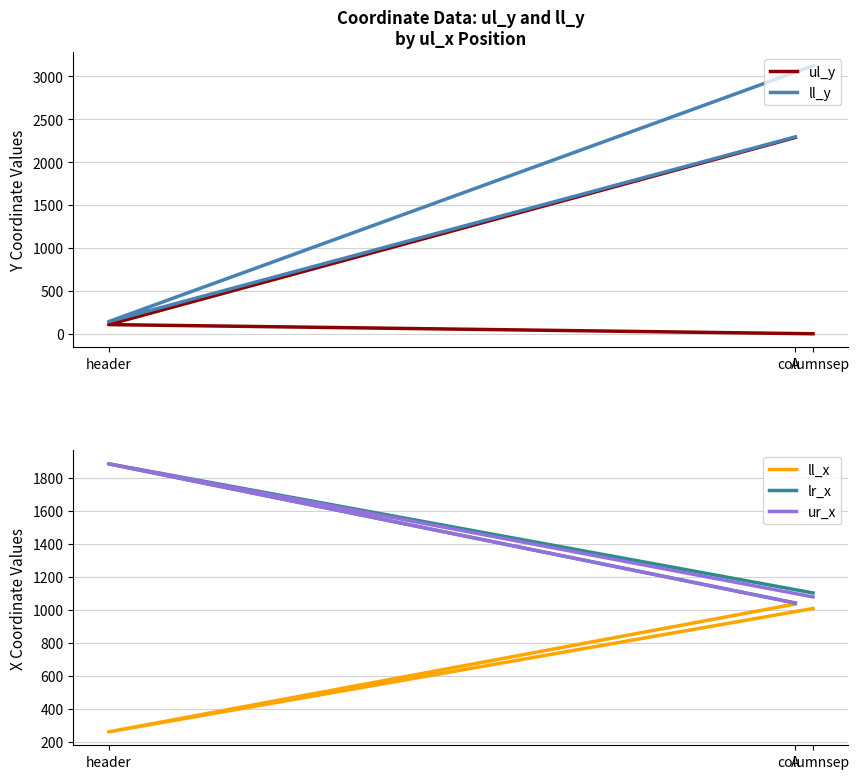

At which label is ul_y closest to 1144?

header